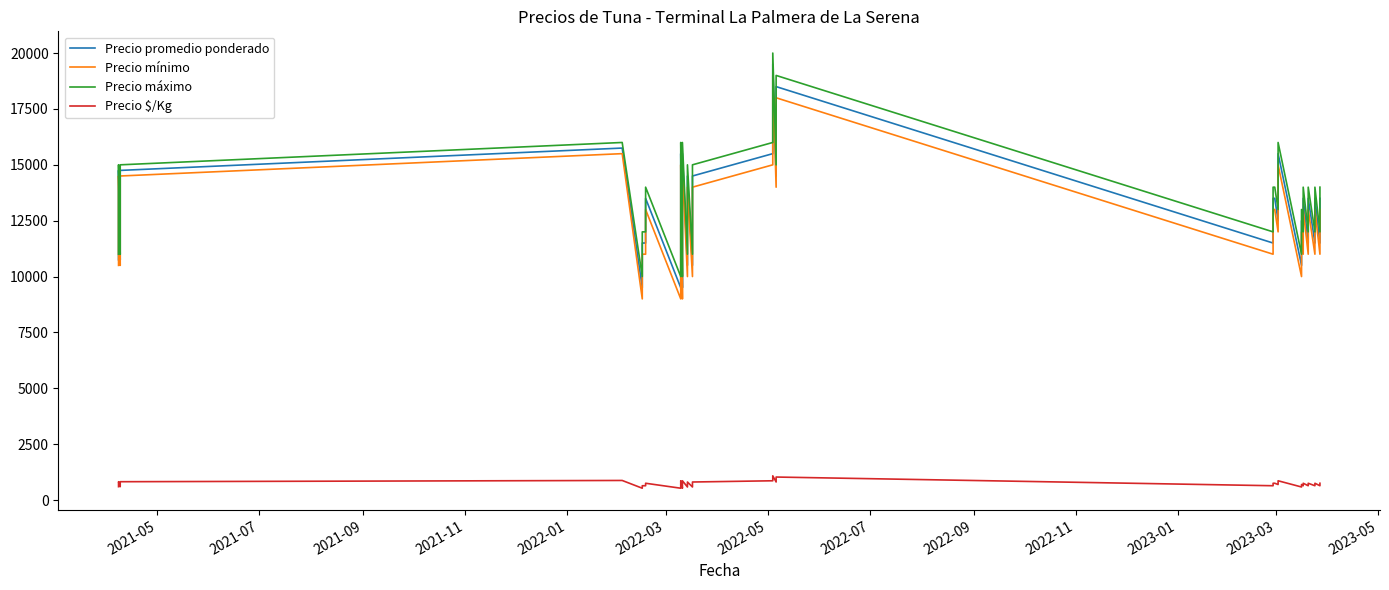

Reading left to right, what are all the values shown in this chart?

Precio promedio ponderado: 10750	12750	14750	10750	12750	14750	15750	9500	11500	11500	13500	9500	12500	15500	9500	12516	15500	10500	14500	10500	14500	15500	19500	14500	18500	11500	13500	13500	12500	15500	10500	12500	11500	13500	11500	13500	11500	13500	11500	13500
Precio mínimo: 10500	12500	14500	10500	12500	14500	15500	9000	11000	11000	13000	9000	12000	15000	9000	12000	15000	10000	14000	10000	14000	15000	19000	14000	18000	11000	13000	13000	12000	15000	10000	12000	11000	13000	11000	13000	11000	13000	11000	13000
Precio máximo: 11000	13000	15000	11000	13000	15000	16000	10000	12000	12000	14000	10000	13000	16000	10000	13000	16000	11000	15000	11000	15000	16000	20000	15000	19000	12000	14000	14000	13000	16000	11000	13000	12000	14000	12000	14000	12000	14000	12000	14000
Precio $/Kg: 597	708	819	597	708	819	875	528	639	639	750	528	694	861	528	695	861	583	806	583	806	861	1083	806	1028	639	750	750	694	861	583	694	639	750	639	750	639	750	639	750